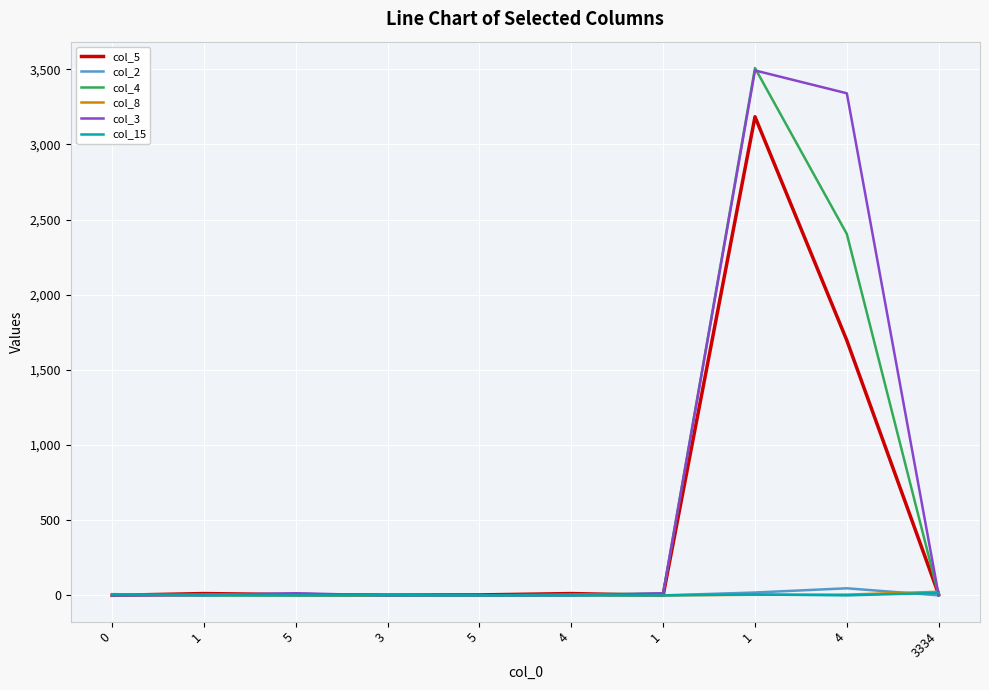

Where is col_5 nearest to the value 1592?

4